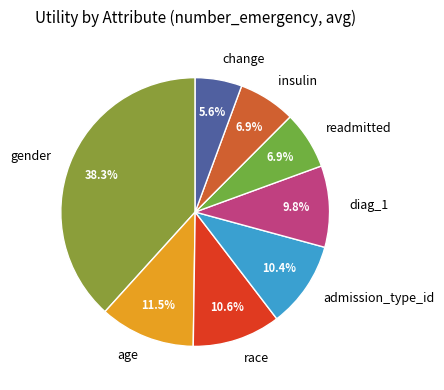

Count the number of slices in the pie.

8